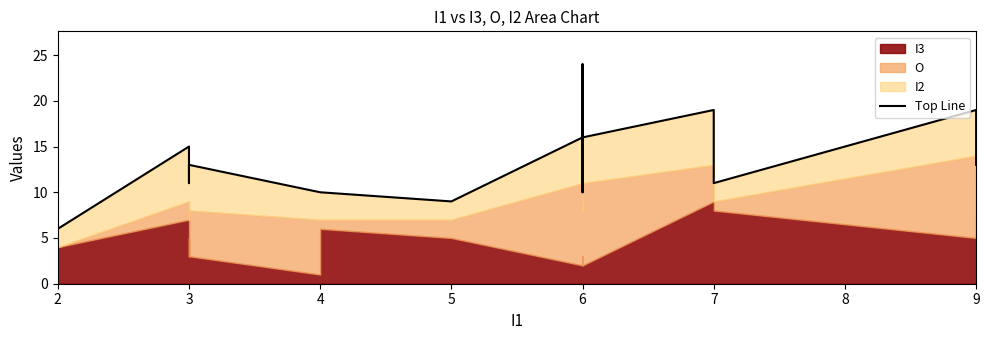

What is the label of the 21st point from the right?

2